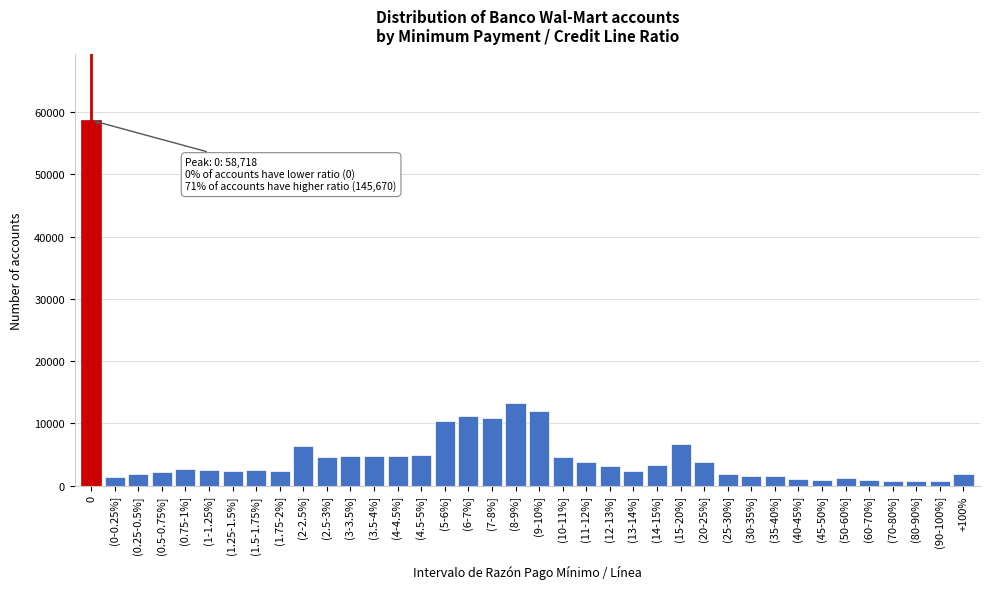

At which label is the value closest to 29686?

(8-9%]